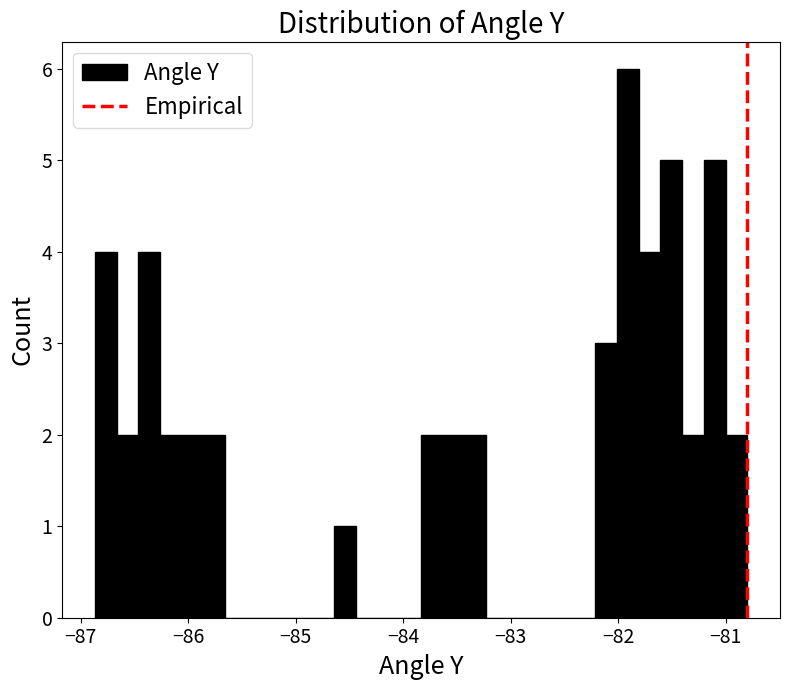

Read against the x-axis, roughly where is the centre of the tallest bar?

-81.9